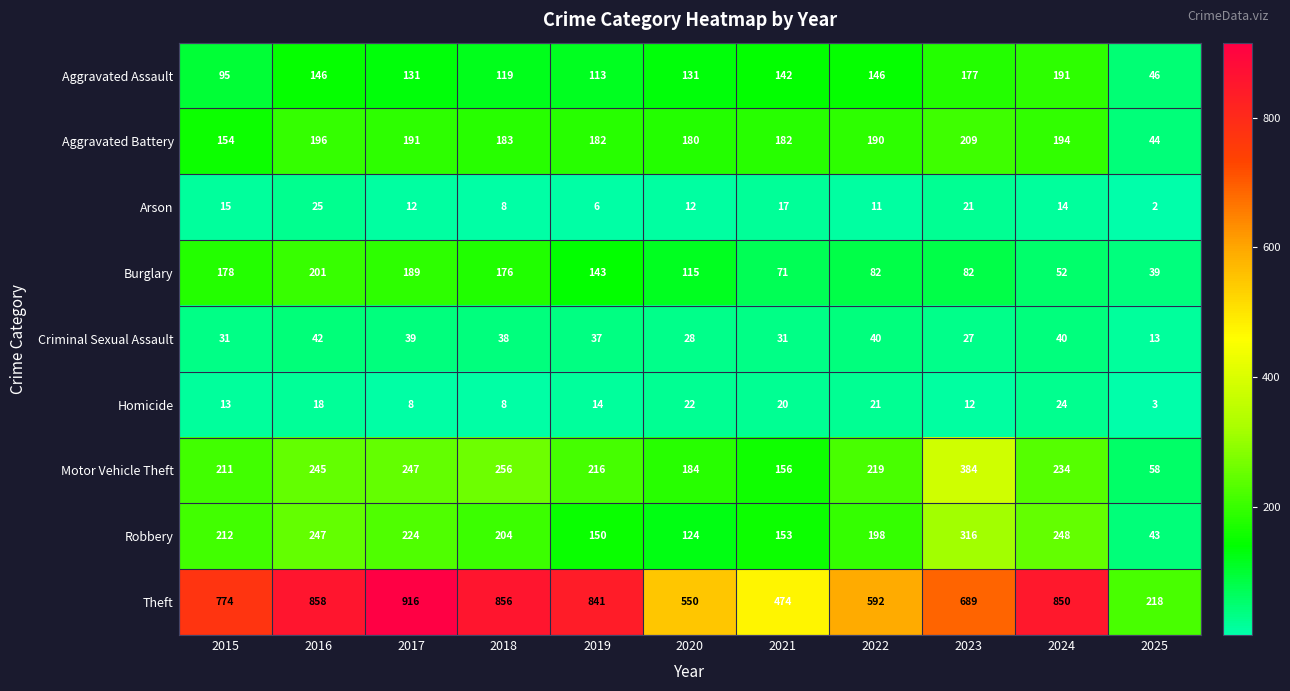

Which series has the largest range (max minus min)?

Theft